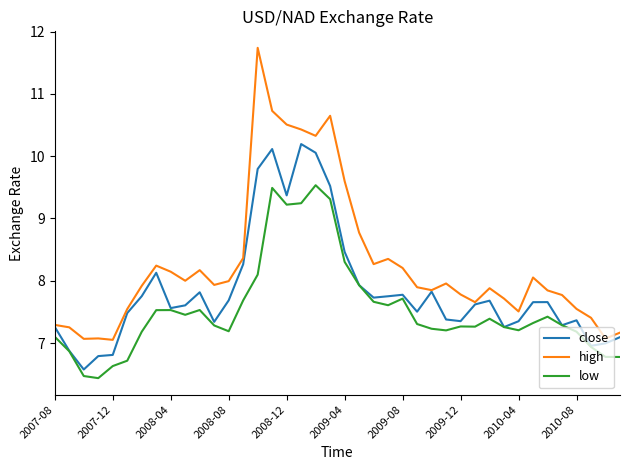

True or false: close has more than 1 points higher than both neighbors.

True